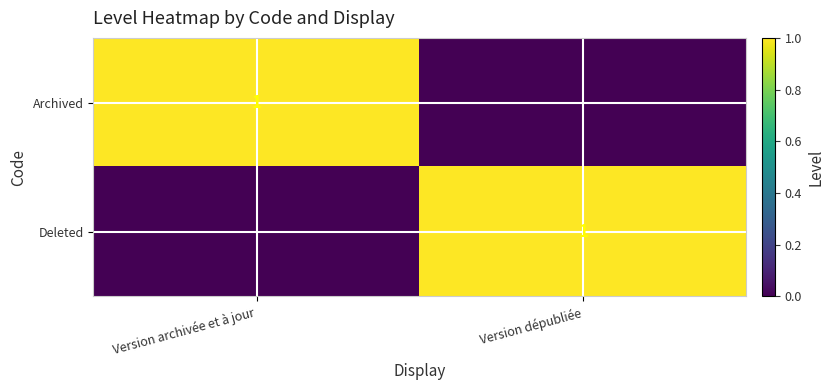

At which category is the sum across all series the highest?

Version archivée et à jour